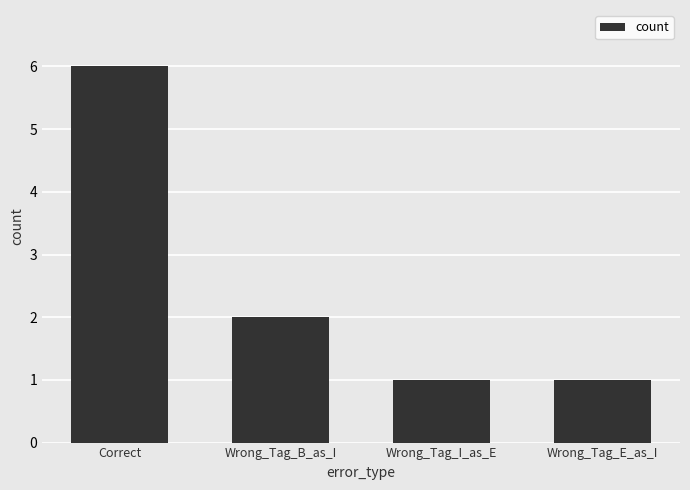

What is the sum of the values at Wrong_Tag_E_as_I and Wrong_Tag_B_as_I?

3